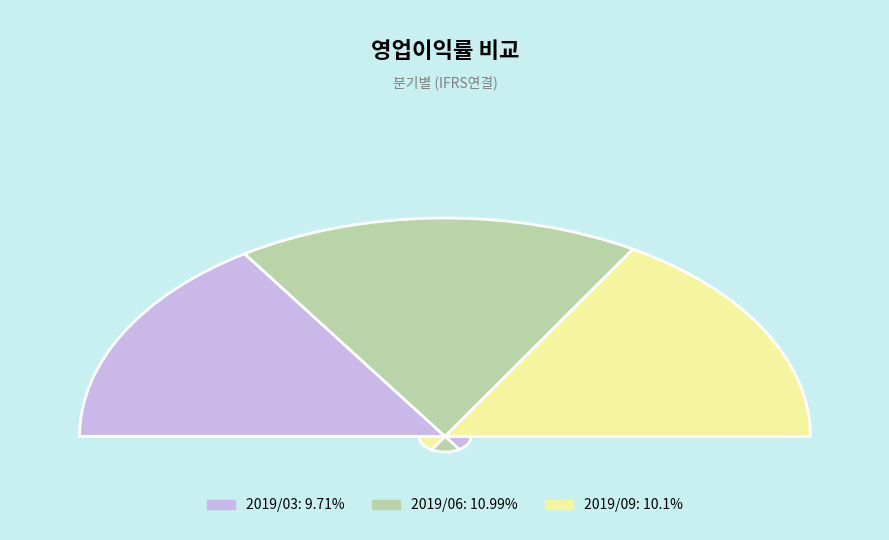

How many slices are in this pie chart?

3